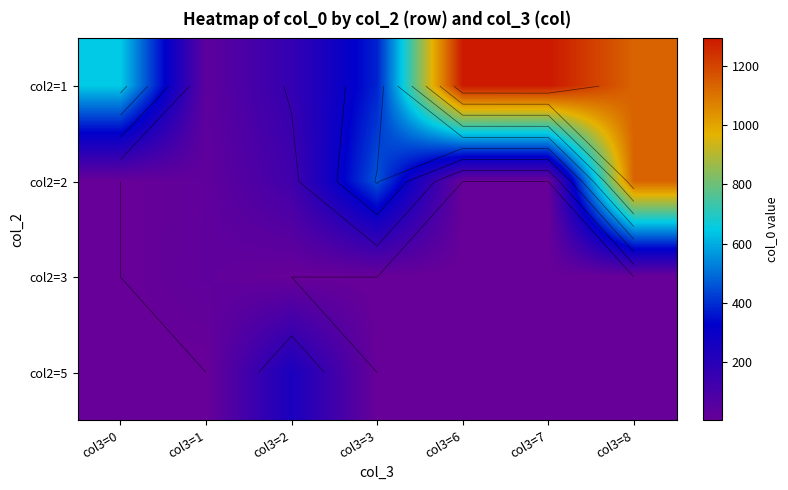

Which has a higher value, col3=8 or col3=1?

col3=8